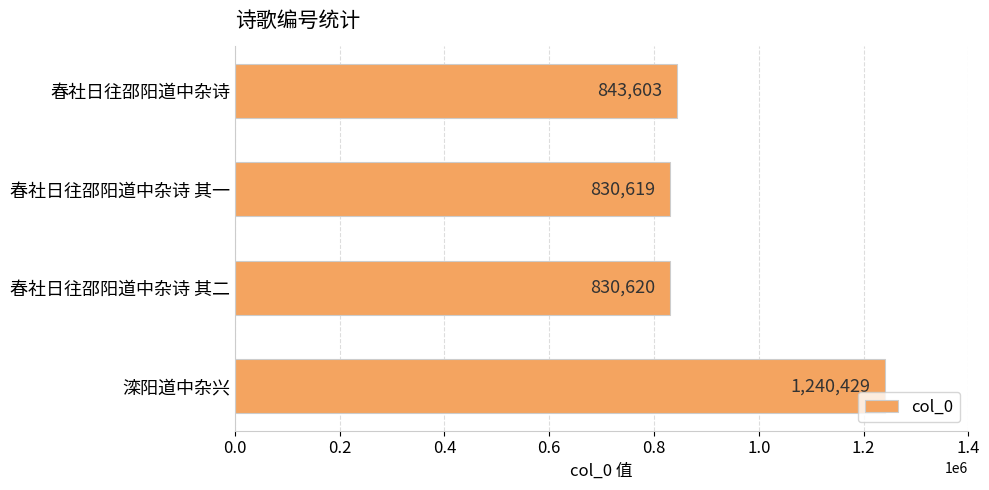

Is it true that the value at 春社日往邵阳道中杂诗 is 843603?

True